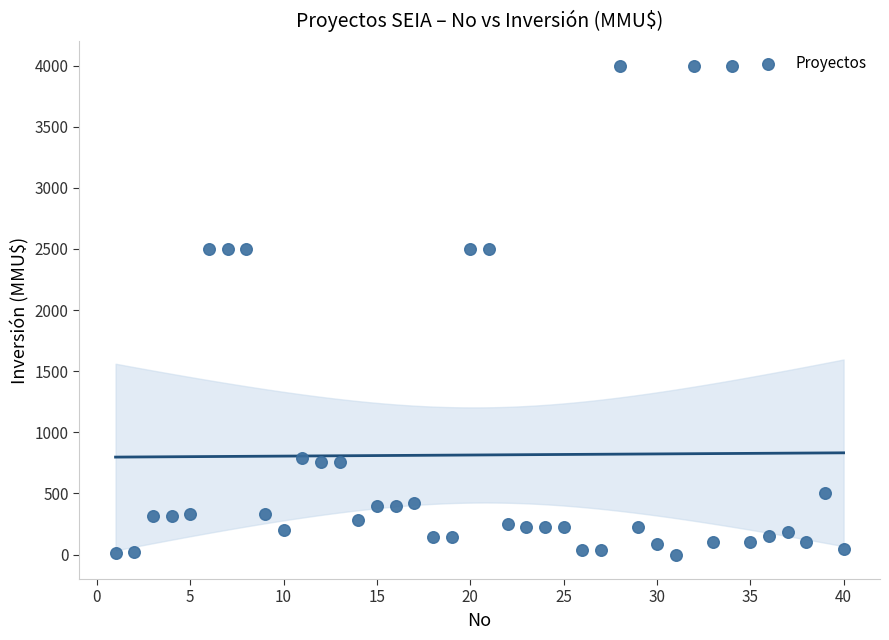

What is the range of Y values (max minus min)?

4000